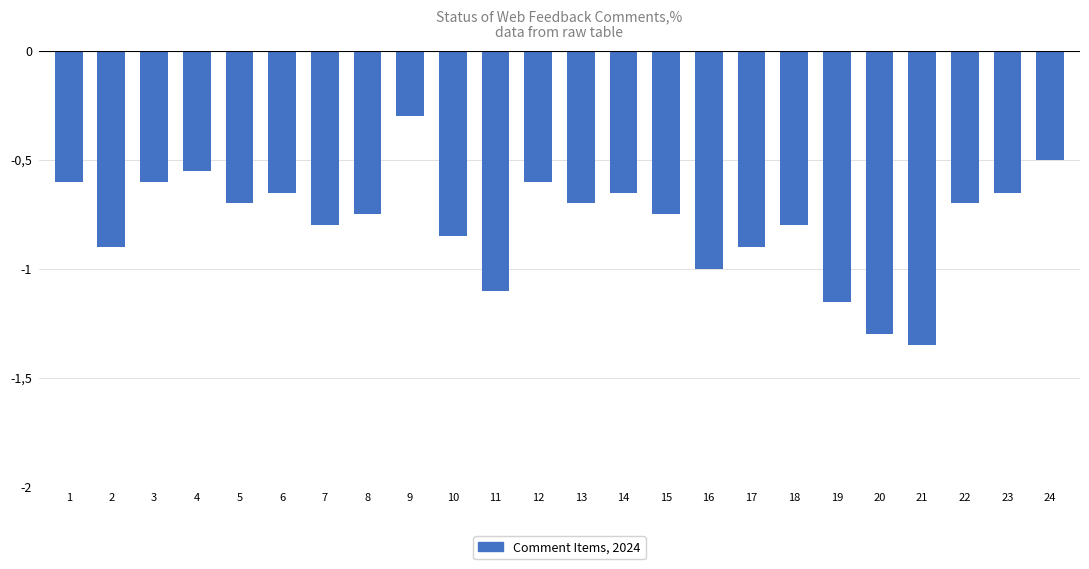

What is the maximum value shown in the chart?

-0.3